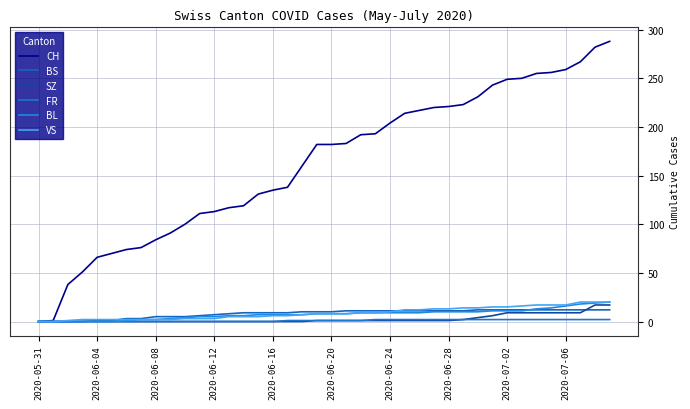

Between which two adjacent categories do BL and BS first intersect?

33 and 34